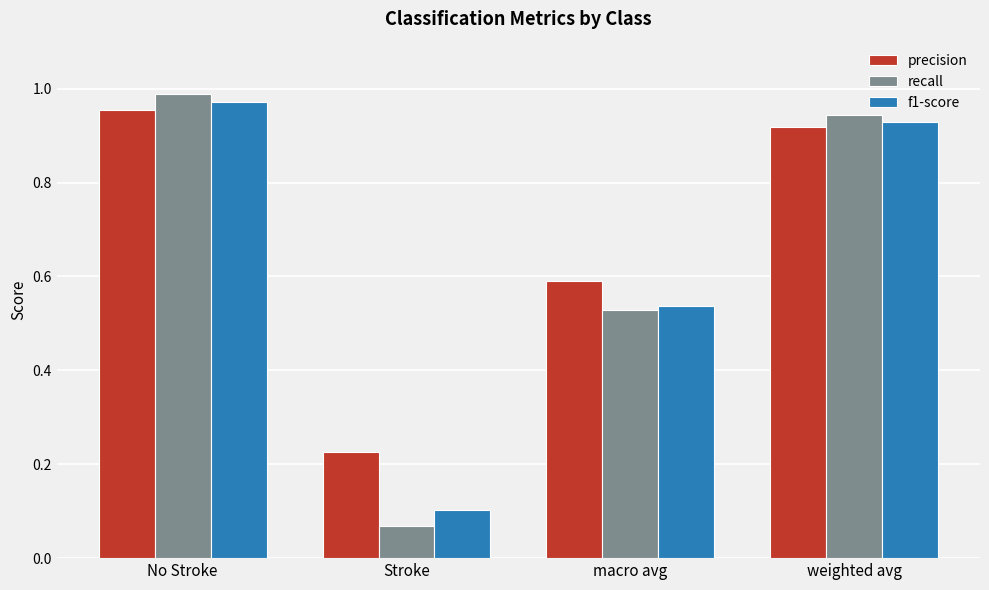

What is the total value across all series at Stroke?

0.4